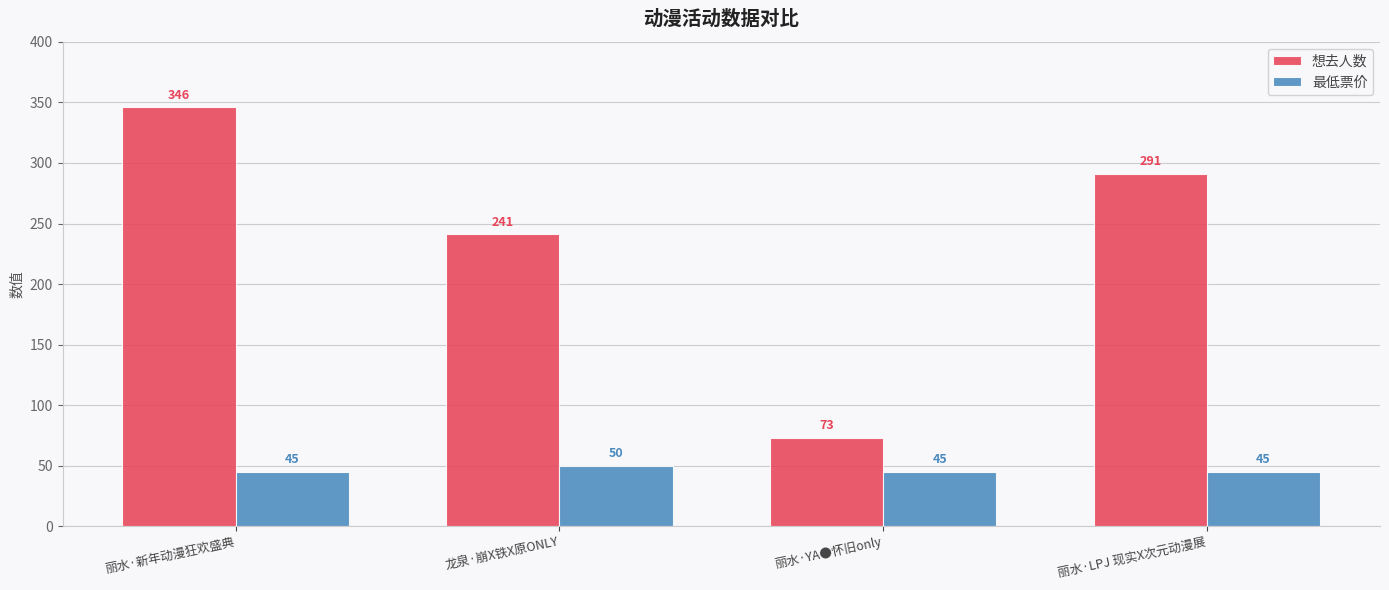

What is the minimum value for 最低票价?

45